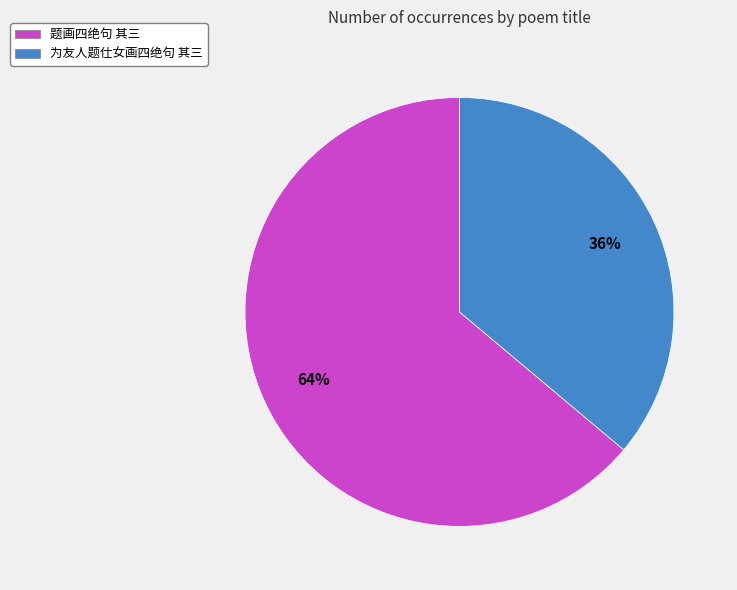

To the nearest percent, what percentage of the pie is 题画四绝句 其三?

64%